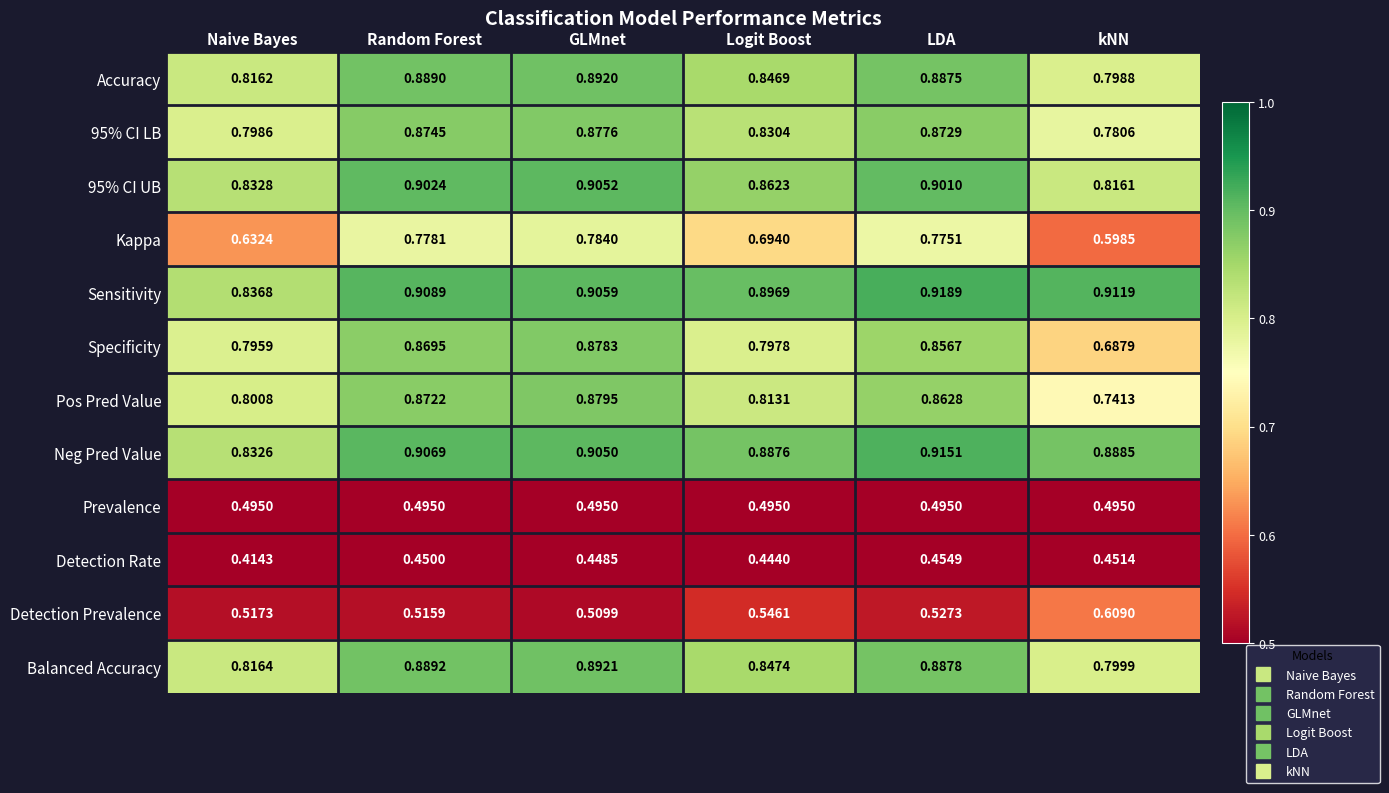

At which label does Balanced Accuracy reach its peak?

GLMnet